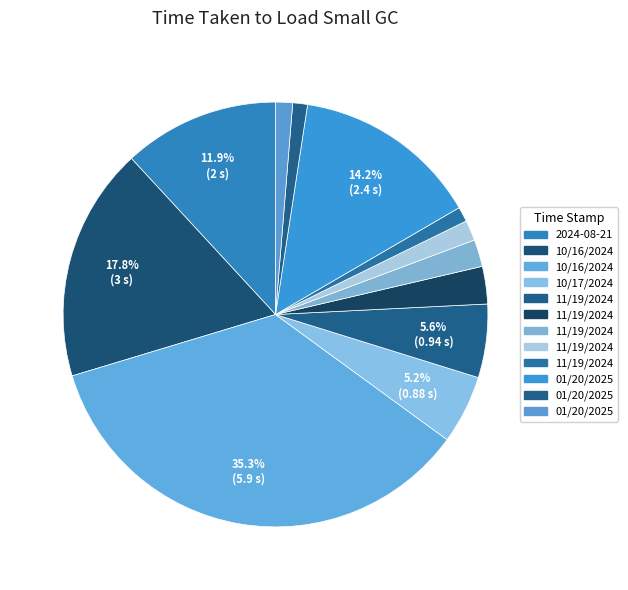

Count the number of slices in the pie.

12